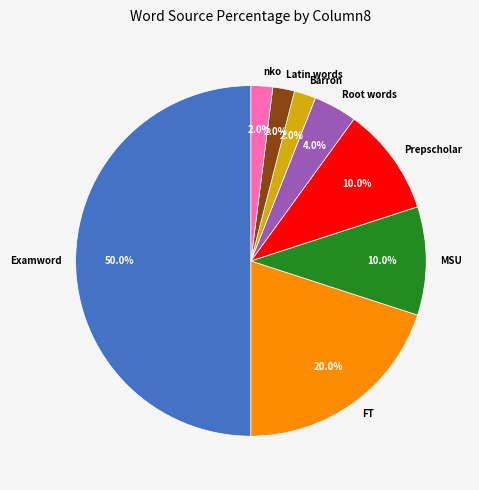

Which category has the biggest portion of the pie?

Examword